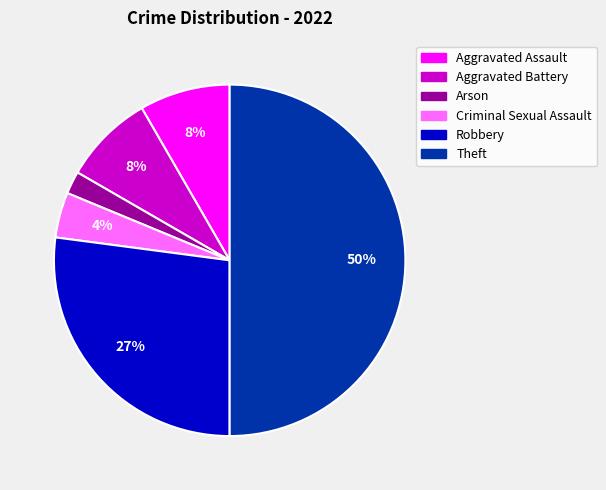

Do Criminal Sexual Assault and Arson together represent more than half of the pie?

No